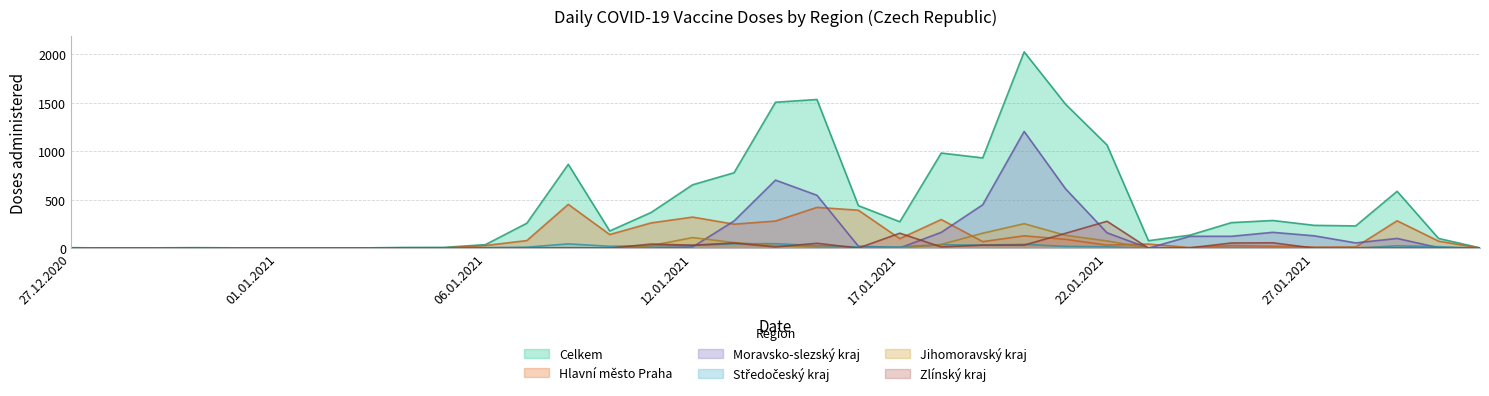

Reading right to left, transcribe all the data shown in this chart.

Celkem: 3	100	586	229	235	285	263	134	77	1063	1483	2023	930	980	272	438	1532	1504	777	653	368	177	864	257	36	8	7	2	1	3	3	5	3	1	5
Hlavní město Praha: 1	72	282	12	11	20	27	6	42	31	91	127	67	295	98	391	420	279	247	320	260	140	451	78	27	2	1	1	0	0	0	1	1	0	1
Moravsko-slezský kraj: 0	5	100	54	127	163	122	122	0	158	611	1203	447	163	2	20	545	701	280	12	1	3	0	2	0	2	1	0	0	0	0	1	1	0	1
Středočeský kraj: 0	15	24	0	1	1	5	0	1	13	18	39	31	35	13	12	25	46	45	28	24	19	44	10	5	0	0	0	0	0	0	0	0	0	1
Jihomoravský kraj: 0	0	4	6	0	3	5	0	0	74	132	252	154	38	0	1	10	27	57	109	26	2	4	2	2	2	0	0	0	0	1	0	0	0	0
Zlínský kraj: 0	0	0	0	0	55	53	3	0	277	153	31	31	12	154	1	50	12	53	30	42	0	2	0	0	0	1	0	0	0	0	1	0	0	0